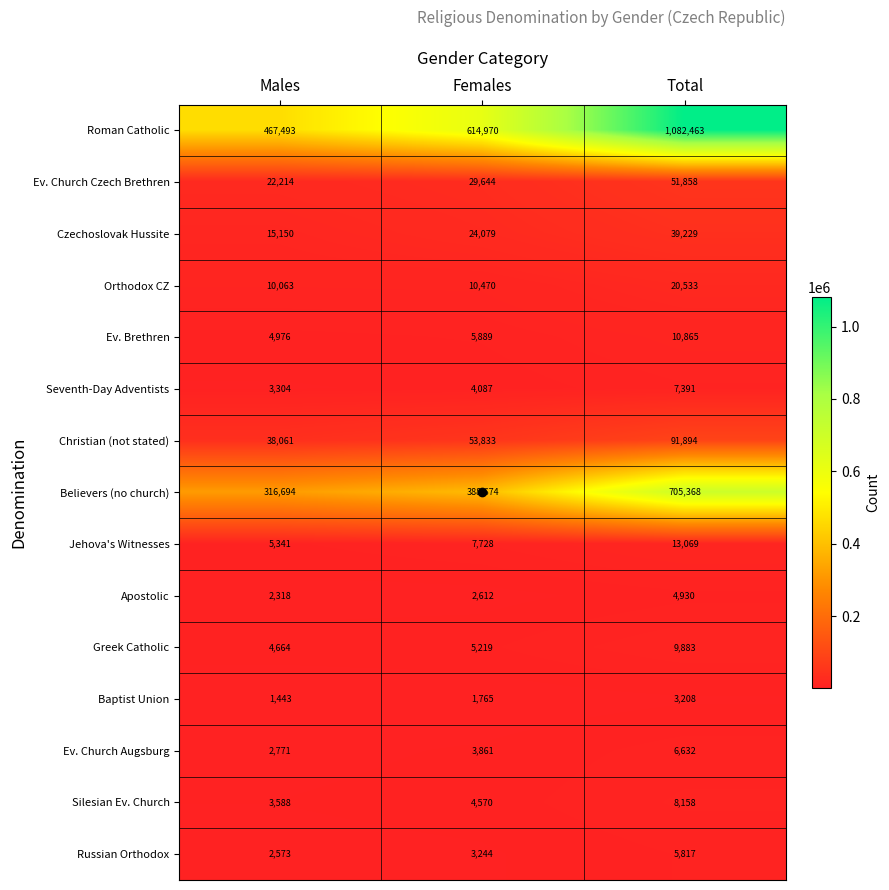

The value of Greek Catholic at Total is 17380. True or false?

False